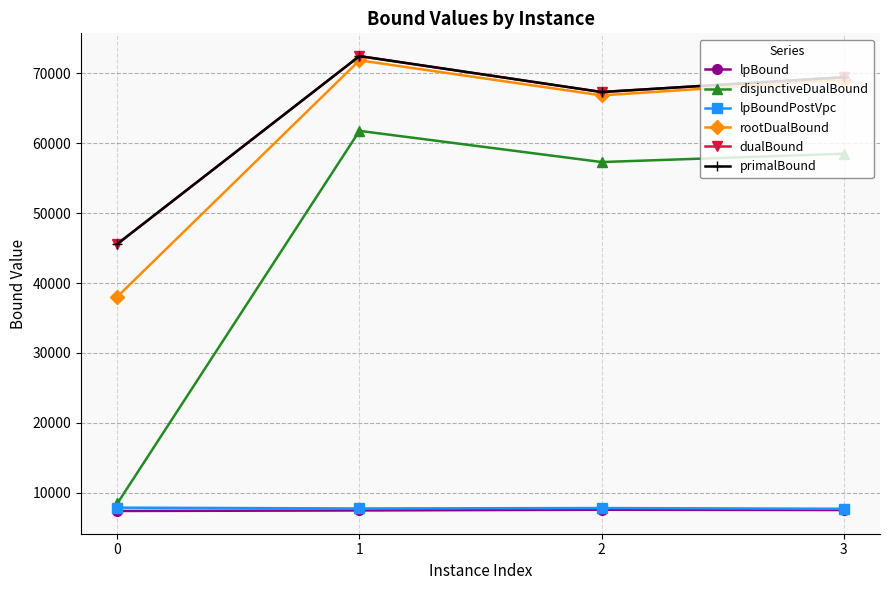

At how many categories does at least one series exceed 12561?

4